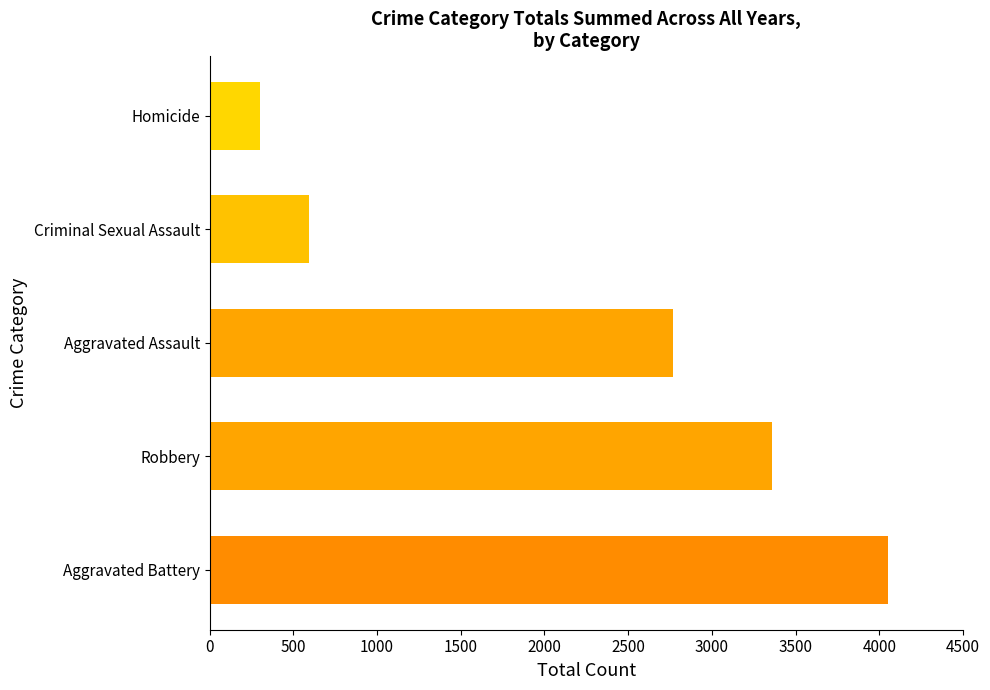

Is it true that Aggravated Assault equals 569 at 2024?

False